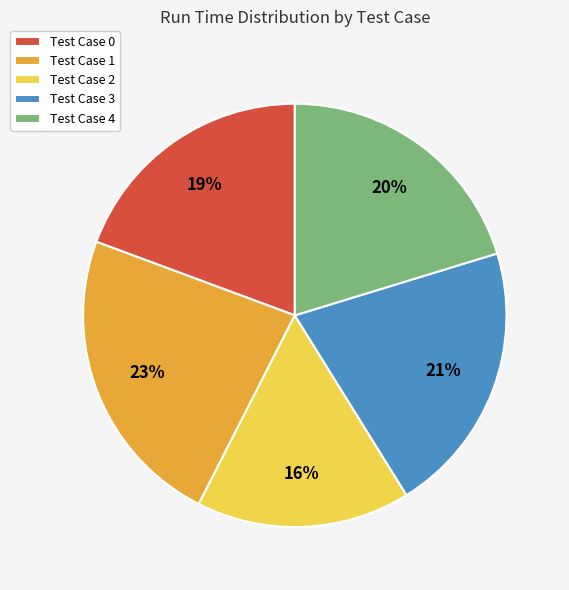

To the nearest percent, what is the average slice percentage?

20%